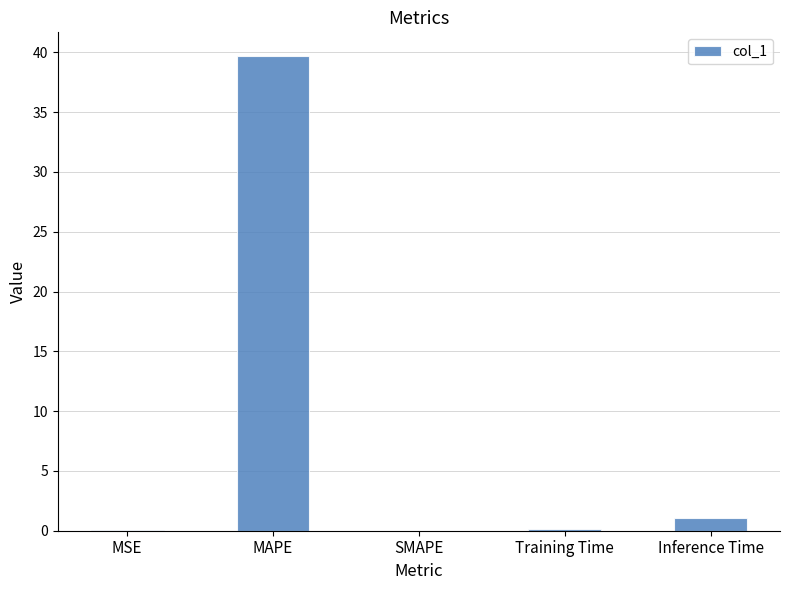

What is the average value?

8.2